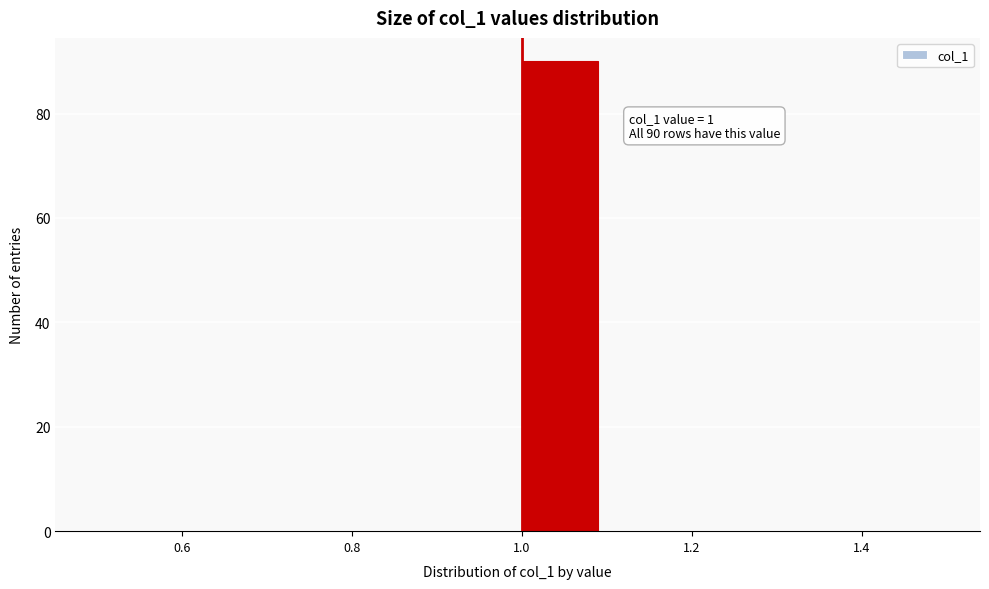

Over which range of the x-axis is the bar tallest?

1.0 to 1.1